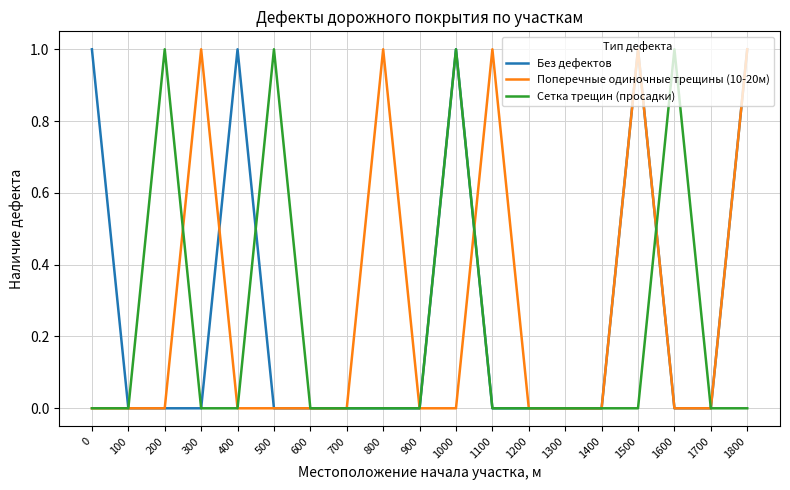

Between 1600 and 1700, which series saw the biggest shift?

Сетка трещин (просадки)